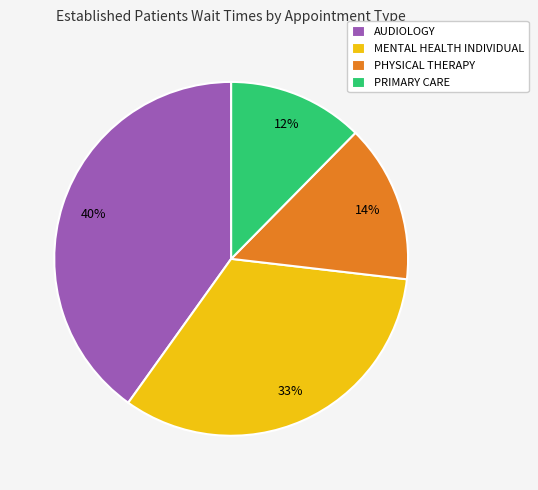

Does AUDIOLOGY account for over 50% of the chart?

No